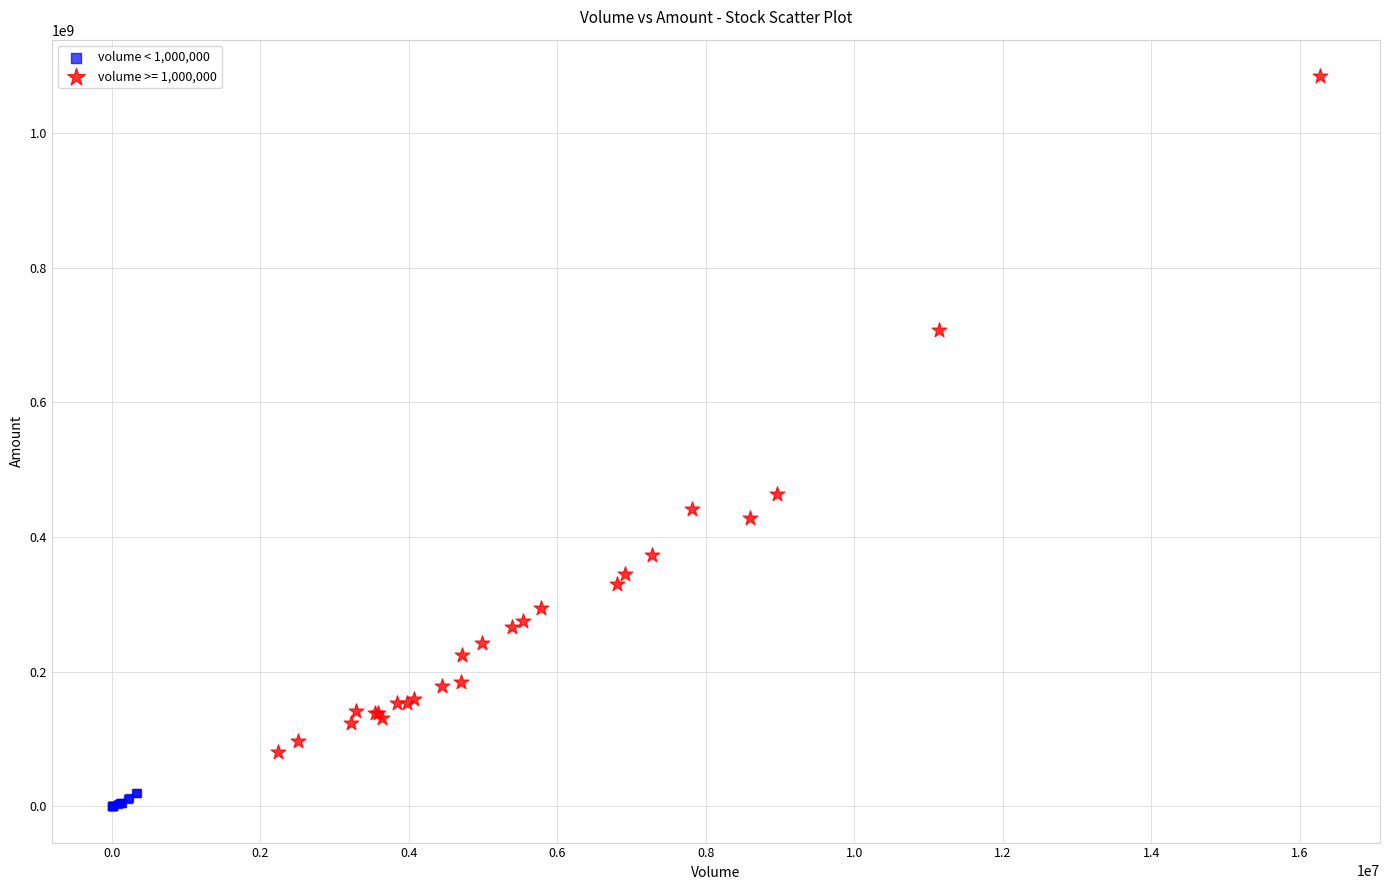

Which series has the largest Y range (max minus min)?

volume >= 1,000,000